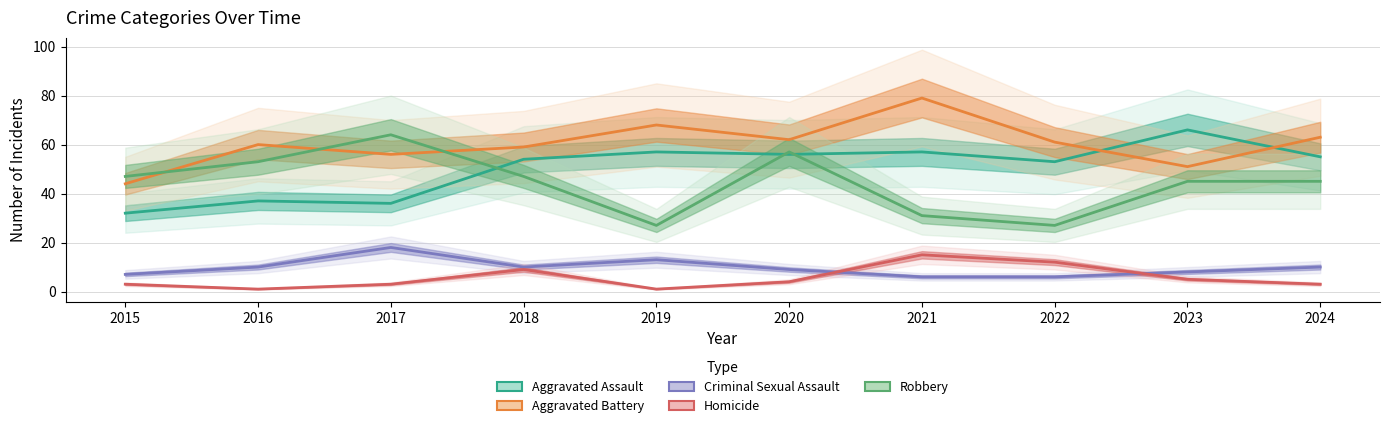

At which category is the sum across all series the highest?

2020